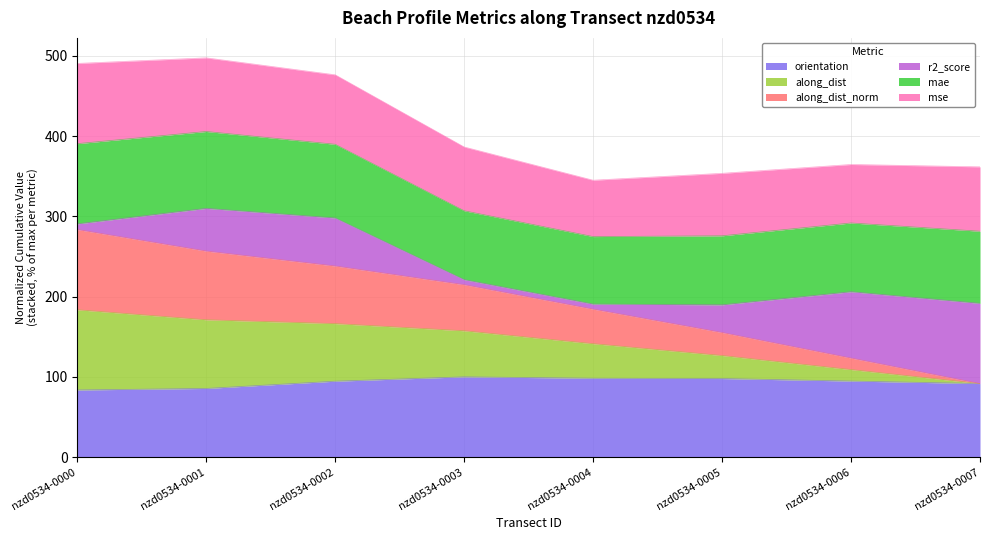

How many lines are shown in the chart?

6